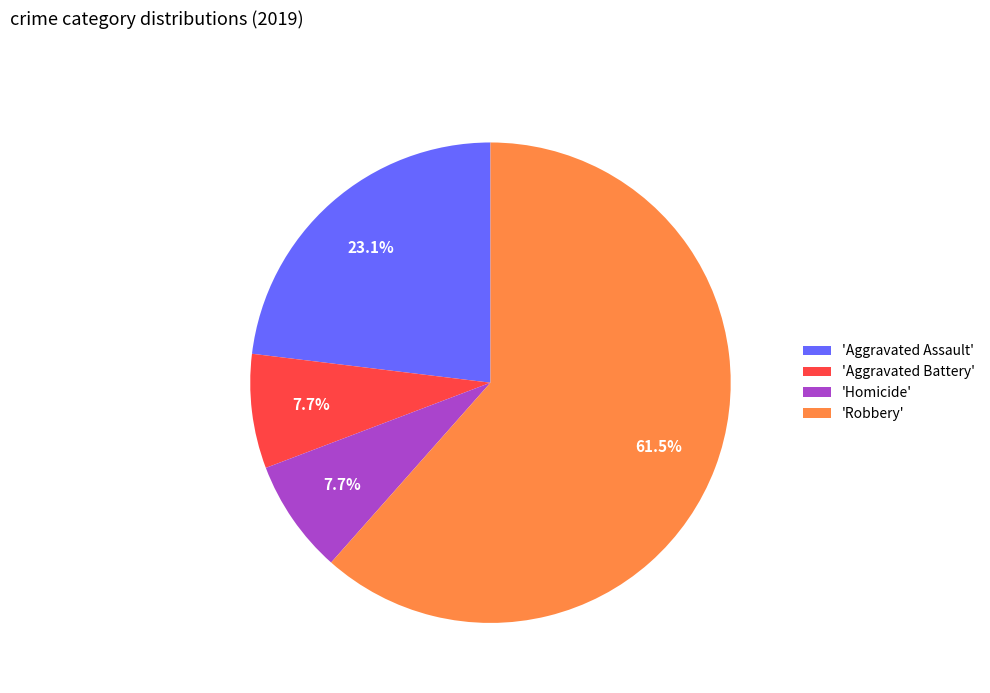

Is the sum of 'Robbery' and 'Aggravated Battery' greater than half?

Yes